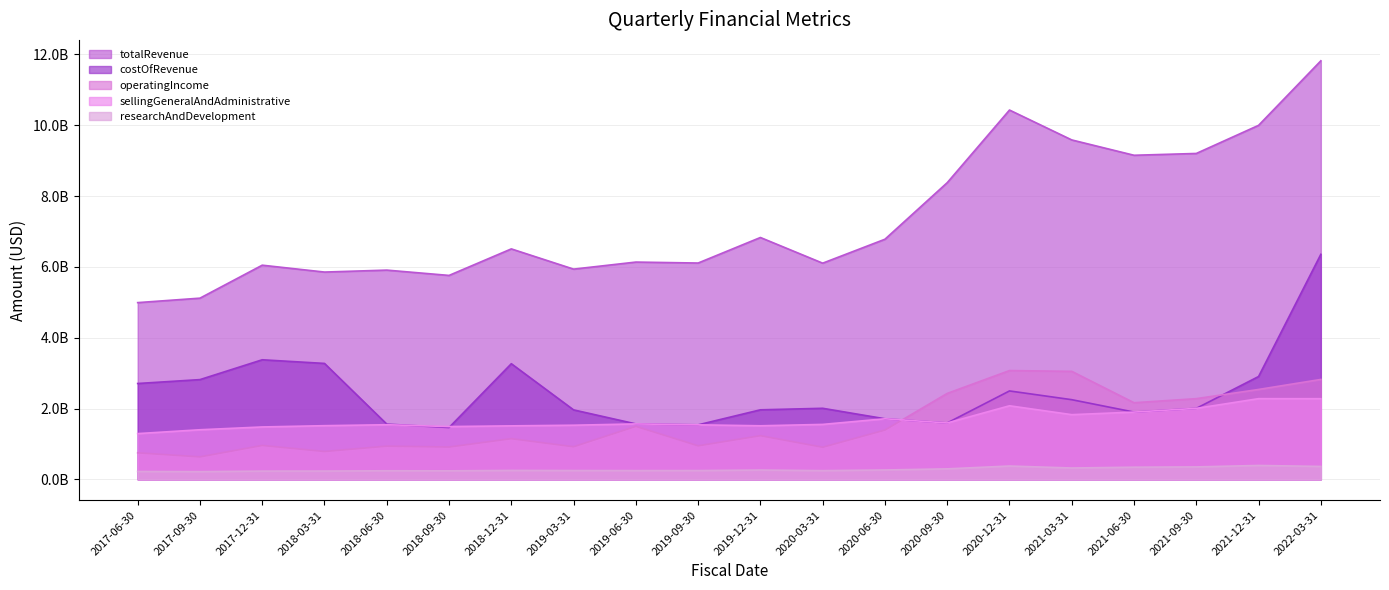

Reading right to left, list all the values displayed in this chart.

totalRevenue: 2022-03-31=11818000000	2021-12-31=9996000000	2021-09-30=9202000000	2021-06-30=9151000000	2021-03-31=9584000000	2020-12-31=10428000000	2020-09-30=8377000000	2020-06-30=6780000000	2020-03-31=6104000000	2019-12-31=6829000000	2019-09-30=6108000000	2019-06-30=6135000000	2019-03-31=5936000000	2018-12-31=6507000000	2018-09-30=5758000000	2018-06-30=5908000000	2018-03-31=5853000000	2017-12-31=6047000000	2017-09-30=5116000000	2017-06-30=4990000000
costOfRevenue: 2022-03-31=6354000000	2021-12-31=2903000000	2021-09-30=2004000000	2021-06-30=1899000000	2021-03-31=2249000000	2020-12-31=2496000000	2020-09-30=1592000000	2020-06-30=1710000000	2020-03-31=2006000000	2019-12-31=1963000000	2019-09-30=1539000000	2019-06-30=1565000000	2019-03-31=1961000000	2018-12-31=3265000000	2018-09-30=1463000000	2018-06-30=1559000000	2018-03-31=3273000000	2017-12-31=3376000000	2017-09-30=2816000000	2017-06-30=2706000000
operatingIncome: 2022-03-31=2821000000	2021-12-31=2538000000	2021-09-30=2278000000	2021-06-30=2163000000	2021-03-31=3049000000	2020-12-31=3071000000	2020-09-30=2426000000	2020-06-30=1391000000	2020-03-31=906000000	2019-12-31=1232000000	2019-09-30=946000000	2019-06-30=1496000000	2019-03-31=920000000	2018-12-31=1148000000	2018-09-30=912000000	2018-06-30=937000000	2018-03-31=786000000	2017-12-31=957000000	2017-09-30=634000000	2017-06-30=749000000
sellingGeneralAndAdministrative: 2022-03-31=2277000000	2021-12-31=2278000000	2021-09-30=2004000000	2021-06-30=1899000000	2021-03-31=1826000000	2020-12-31=2077000000	2020-09-30=1592000000	2020-06-30=1710000000	2020-03-31=1551000000	2019-12-31=1512000000	2019-09-30=1539000000	2019-06-30=1565000000	2019-03-31=1528000000	2018-12-31=1510000000	2018-09-30=1490000000	2018-06-30=1542000000	2018-03-31=1515000000	2017-12-31=1479000000	2017-09-30=1400000000	2017-06-30=1291000000
researchAndDevelopment: 2022-03-31=364000000	2021-12-31=392000000	2021-09-30=351000000	2021-06-30=343000000	2021-03-31=320000000	2020-12-31=376000000	2020-09-30=296000000	2020-06-30=264000000	2020-03-31=245000000	2019-12-31=262000000	2019-09-30=247000000	2019-06-30=246000000	2019-03-31=248000000	2018-12-31=251000000	2018-09-30=240000000	2018-06-30=242000000	2018-03-31=234000000	2017-12-31=233000000	2017-09-30=217000000	2017-06-30=222000000